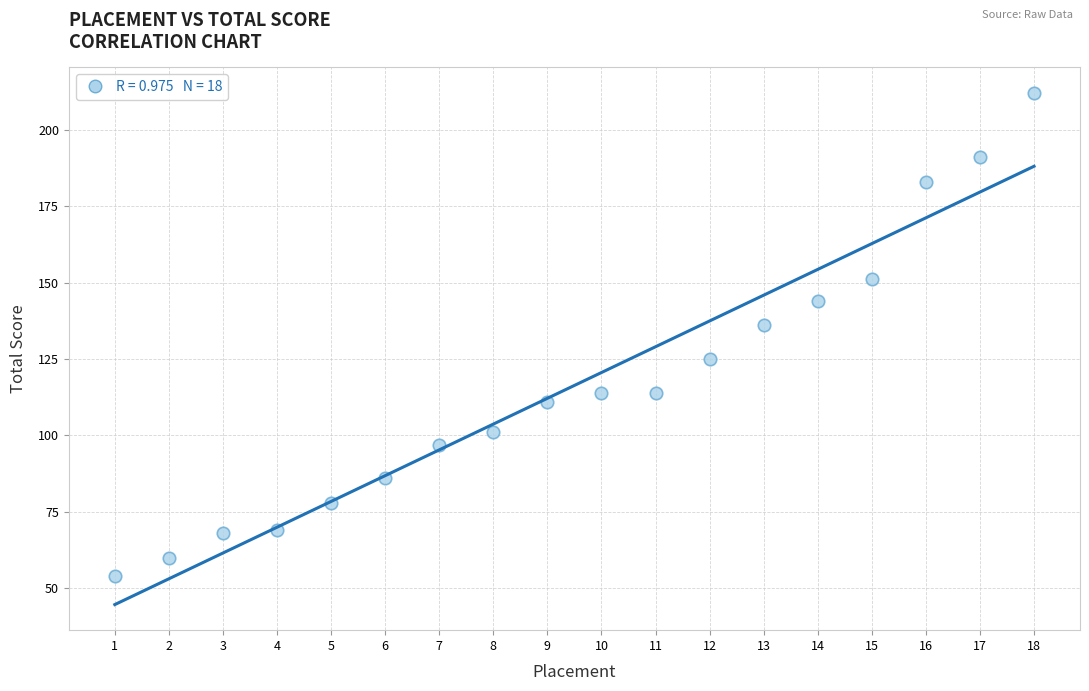

What Y value in the scatter plot is closest to 133?

136